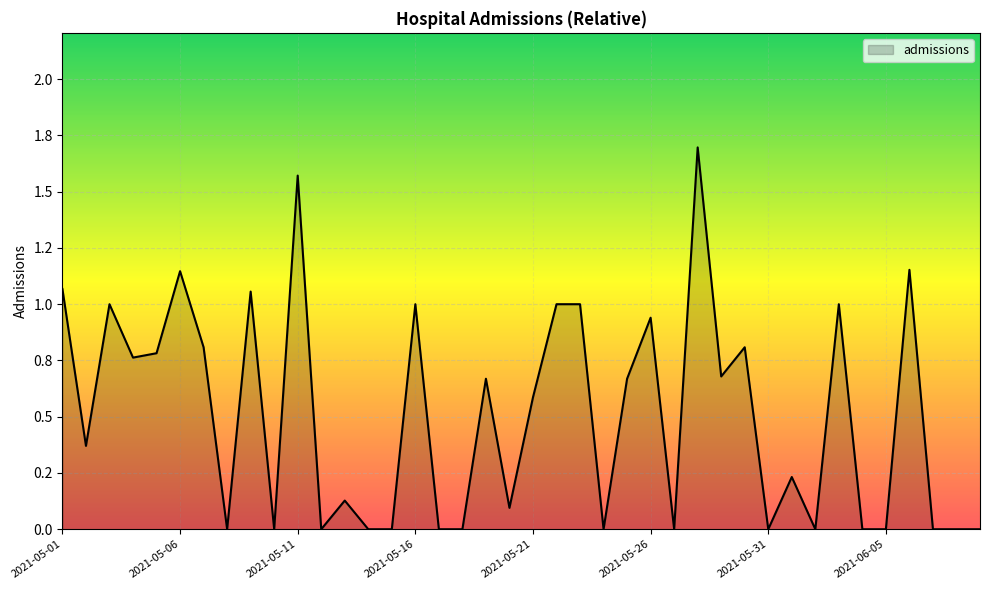

Reading left to right, what are all the values shown in this chart?

1.1	0.4	1.0	0.8	0.8	1.1	0.8	0.0	1.1	0.0	1.6	0.0	0.1	0.0	0.0	1.0	0.0	0.0	0.7	0.1	0.6	1.0	1.0	0.0	0.7	0.9	0.0	1.7	0.7	0.8	0.0	0.2	0.0	1.0	0.0	0.0	1.2	0.0	0.0	0.0